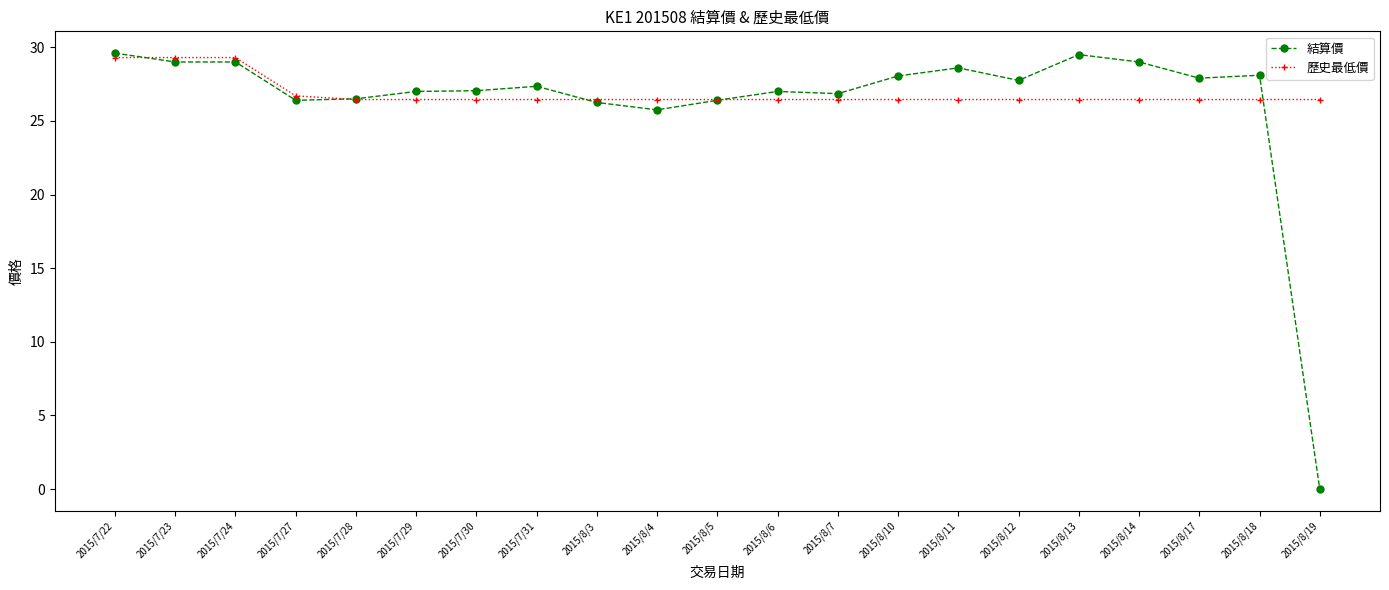

What is the label of the 2nd point from the right?

2015/8/18